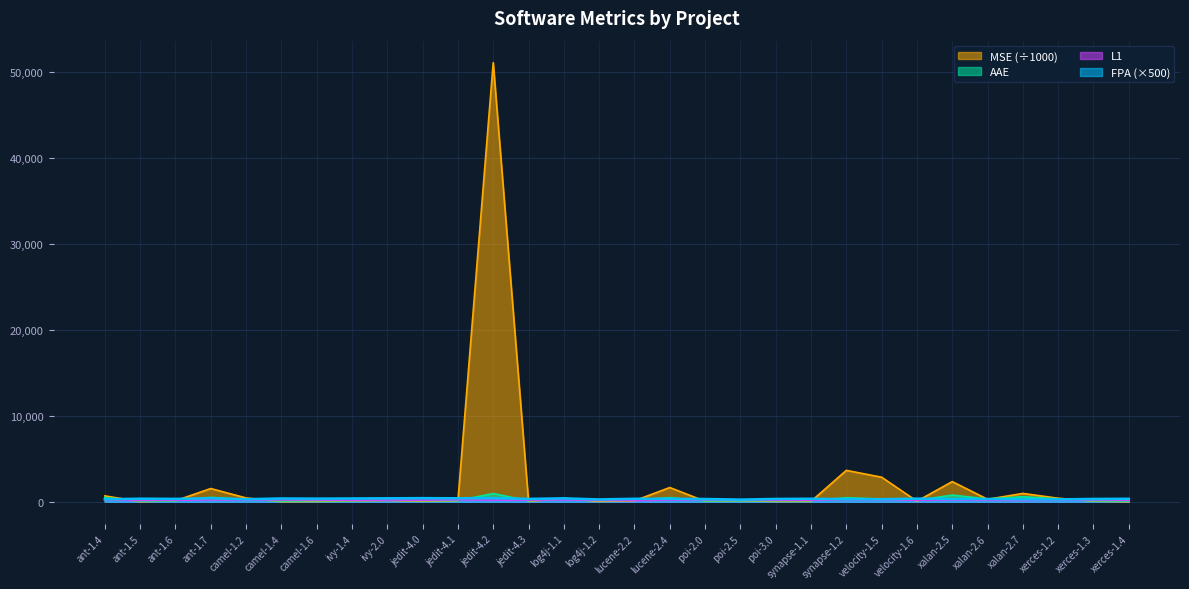

Which series has the largest total across all categories?

MSE (÷1000)